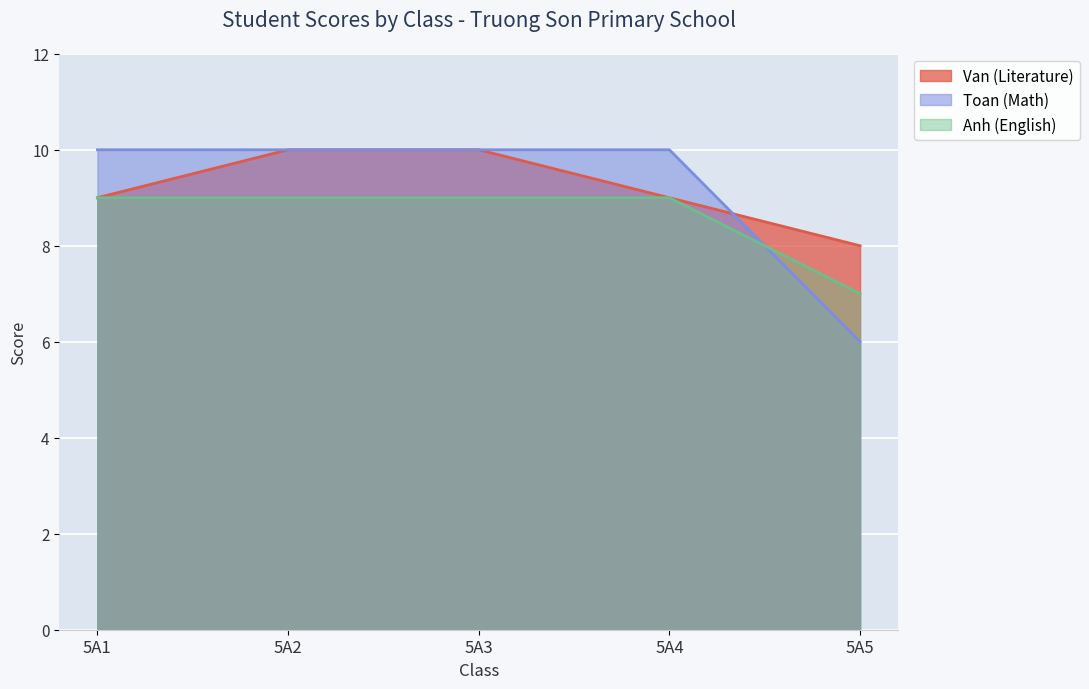

The value of Toan (Math) at 5A4 is 2. True or false?

False